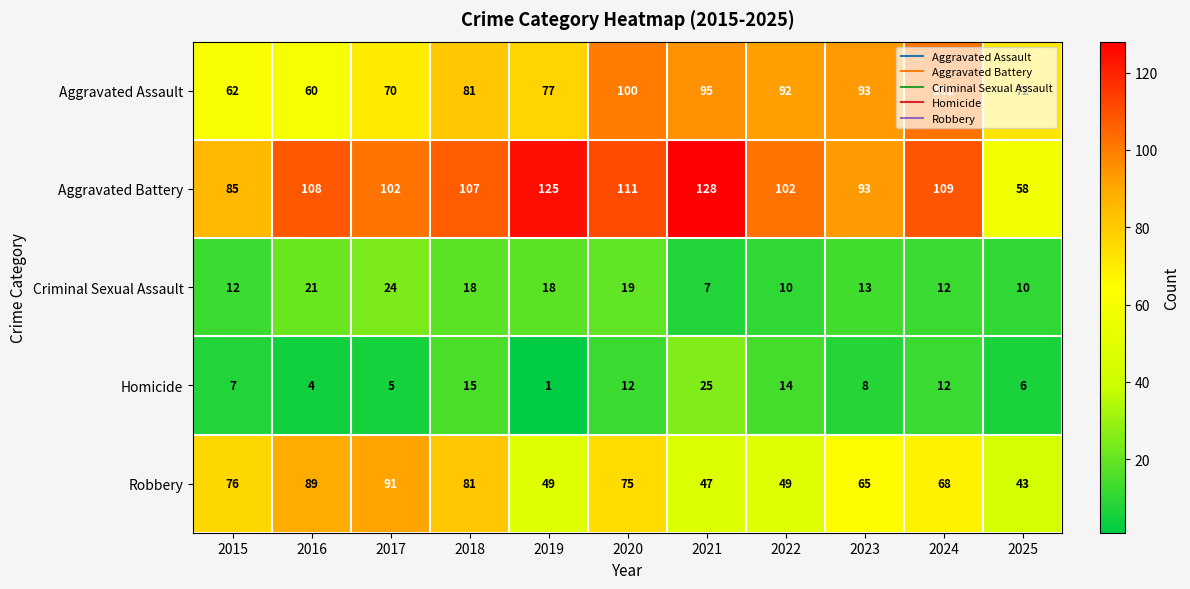

The value of Aggravated Assault at 2020 is 100. True or false?

True